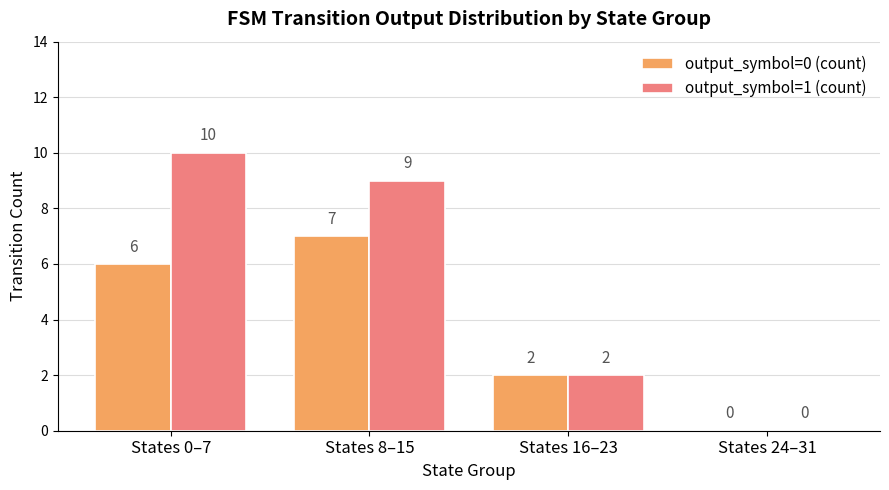

What is the sum of all output_symbol=0 (count) values?

15